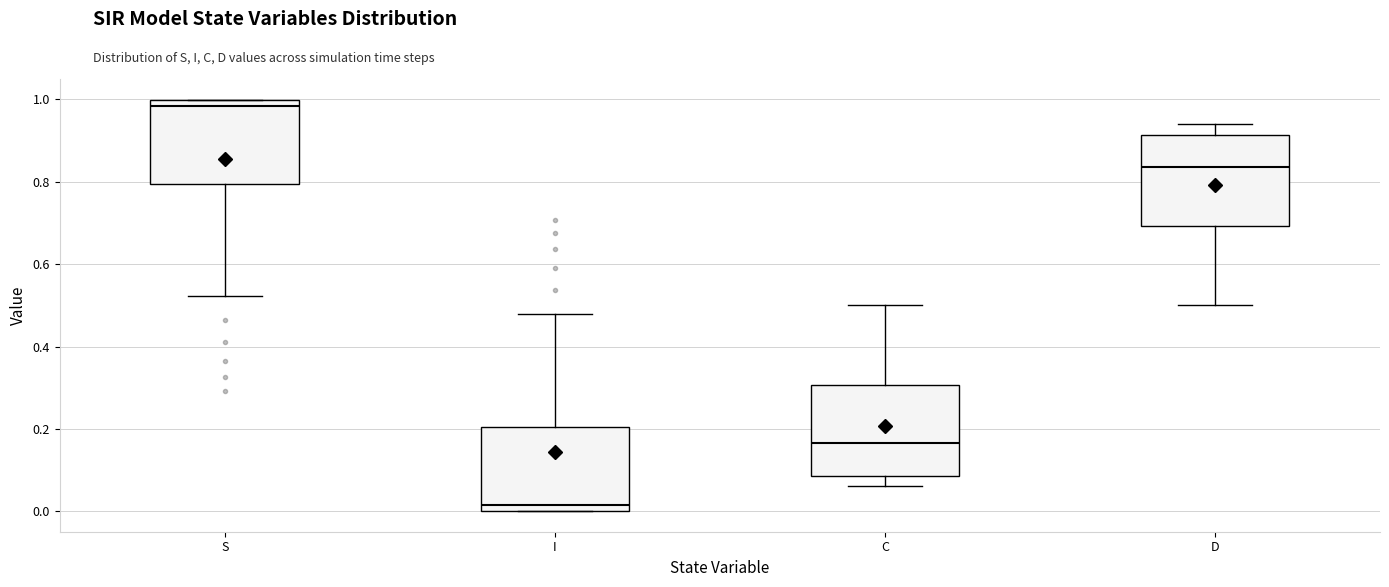

Reading left to right, transcribe this box plot: for each box, give where its median line is, the range the box spans, and where its two whiskers end, as read against the y-axis. The values are not printed on the chart, so give them approximately, as read against the axis.

S: median 0.98, box 0.80 to 1.00, whiskers 0.52 to 1.00
I: median 0.02, box 0.00 to 0.20, whiskers 0.00 to 0.48
C: median 0.16, box 0.08 to 0.30, whiskers 0.06 to 0.50
D: median 0.84, box 0.70 to 0.92, whiskers 0.50 to 0.94